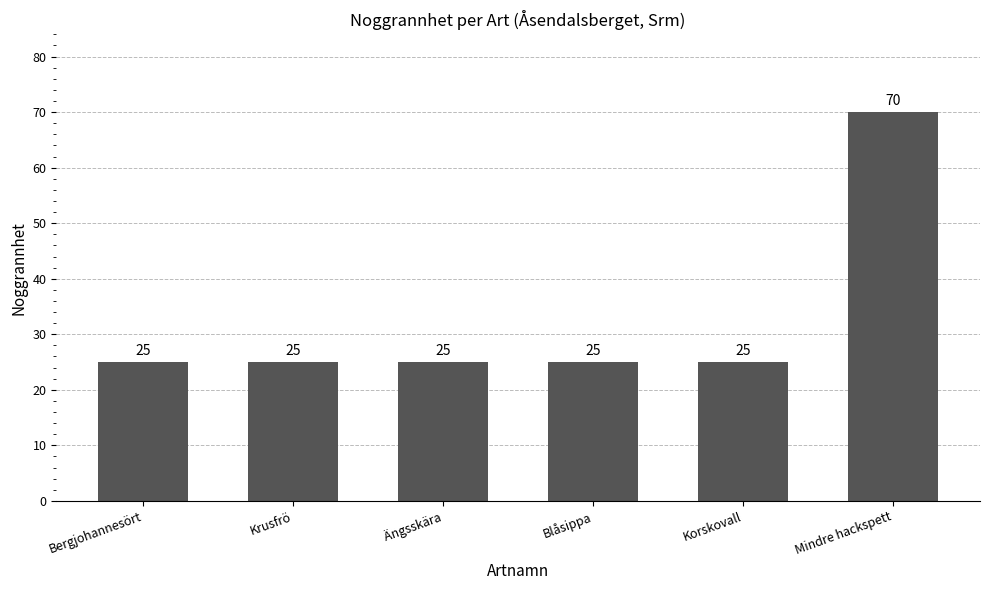

The value at Blåsippa is 6. True or false?

False